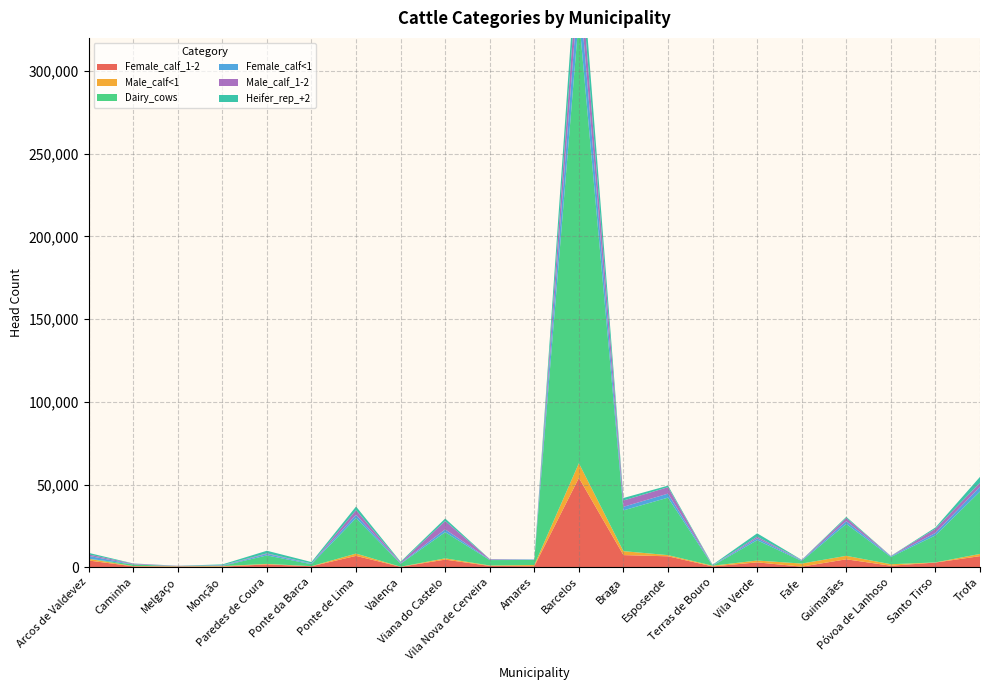

Reading left to right, list all the values displayed in this chart.

Female_calf_1-2: Arcos de Valdevez=4103.2	Caminha=609.4	Melgaço=439.8	Monção=426.8	Paredes de Coura=1760.6	Ponte da Barca=636.8	Ponte de Lima=6906.9	Valença=304.4	Viana do Castelo=4644.9	Vila Nova de Cerveira=833.1	Amares=677.1	Barcelos=54042.9	Braga=7380.9	Esposende=6656.5	Terras de Bouro=541.7	Vila Verde=2986.3	Fafe=406.3	Guimarães=4841.9	Póvoa de Lanhoso=954.8	Santo Tirso=2877.5	Trofa=6757.8
Male_calf<1: Arcos de Valdevez=1014.6	Caminha=145.3	Melgaço=204.2	Monção=305.3	Paredes de Coura=298.0	Ponte da Barca=62.5	Ponte de Lima=1400.5	Valença=49.4	Viana do Castelo=776.9	Vila Nova de Cerveira=263.8	Amares=717.3	Barcelos=8885.6	Braga=2384.6	Esposende=704.2	Terras de Bouro=437.5	Vila Verde=1105.4	Fafe=1864.2	Guimarães=2099.7	Póvoa de Lanhoso=906.3	Santo Tirso=67.6	Trofa=1338.7
Dairy_cows: Arcos de Valdevez=59.4	Caminha=973.7	Melgaço=0.0	Monção=130.7	Paredes de Coura=5129.6	Ponte da Barca=1187.6	Ponte de Lima=21444.0	Valença=1804.8	Viana do Castelo=15815.6	Vila Nova de Cerveira=3277.3	Amares=3039.6	Barcelos=269722.7	Braga=24650.0	Esposende=34754.4	Terras de Bouro=0.0	Vila Verde=12277.3	Fafe=1543.8	Guimarães=19247.4	Póvoa de Lanhoso=4381.3	Santo Tirso=16338.1	Trofa=37722.7
Female_calf<1: Arcos de Valdevez=1758.2	Caminha=80.9	Melgaço=141.3	Monção=199.3	Paredes de Coura=885.7	Ponte da Barca=359.0	Ponte de Lima=2002.4	Valença=261.9	Viana do Castelo=1700.8	Vila Nova de Cerveira=246.4	Amares=256.7	Barcelos=20274.0	Braga=2170.1	Esposende=2434.9	Terras de Bouro=231.0	Vila Verde=1160.8	Fafe=395.8	Guimarães=1656.6	Póvoa de Lanhoso=437.7	Santo Tirso=1488.9	Trofa=2888.1
Male_calf_1-2: Arcos de Valdevez=829.4	Caminha=418.2	Melgaço=103.1	Monção=198.7	Paredes de Coura=356.5	Ponte da Barca=89.3	Ponte de Lima=2824.0	Valença=514.4	Viana do Castelo=5038.0	Vila Nova de Cerveira=321.9	Amares=13.8	Barcelos=18704.6	Braga=3804.3	Esposende=3886.0	Terras de Bouro=27.7	Vila Verde=966.5	Fafe=184.9	Guimarães=1980.7	Póvoa de Lanhoso=109.4	Santo Tirso=2508.3	Trofa=2426.6
Heifer_rep_+2: Arcos de Valdevez=955.3	Caminha=109.5	Melgaço=65.6	Monção=494.2	Paredes de Coura=1591.5	Ponte da Barca=845.1	Ponte de Lima=2173.5	Valença=461.1	Viana do Castelo=1525.9	Vila Nova de Cerveira=43.9	Amares=43.9	Barcelos=16740.7	Braga=1504.2	Esposende=933.0	Terras de Bouro=329.2	Vila Verde=2052.5	Fafe=121.0	Guimarães=680.8	Póvoa de Lanhoso=98.7	Santo Tirso=801.1	Trofa=3545.9